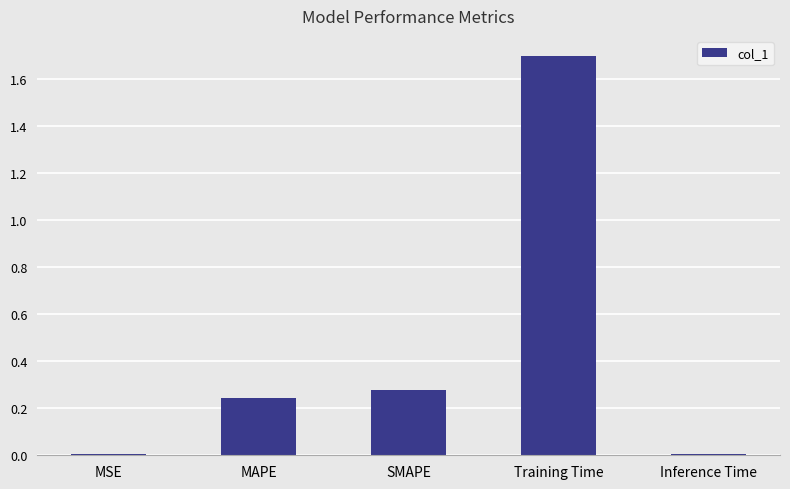

What is the maximum value shown in the chart?

1.7